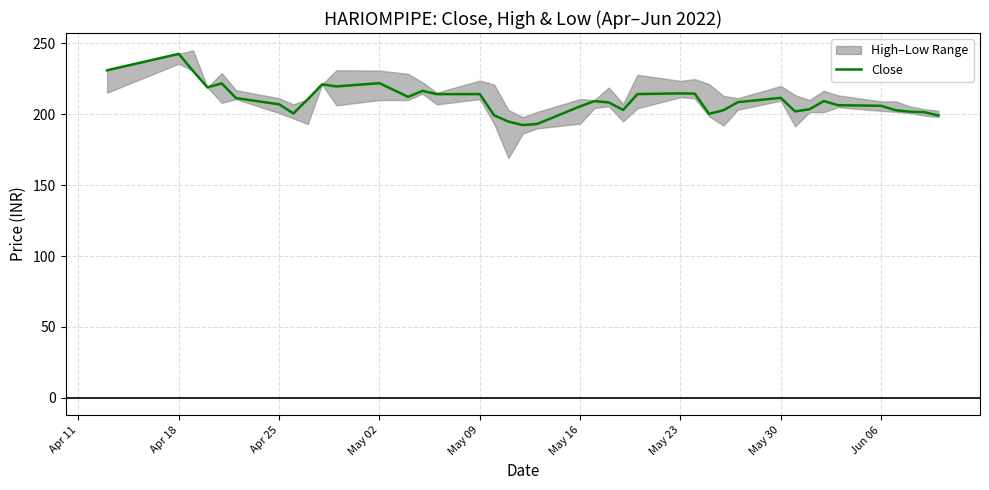

How many points are higher than both their immediate neighbors (excluding endpoints)?

10